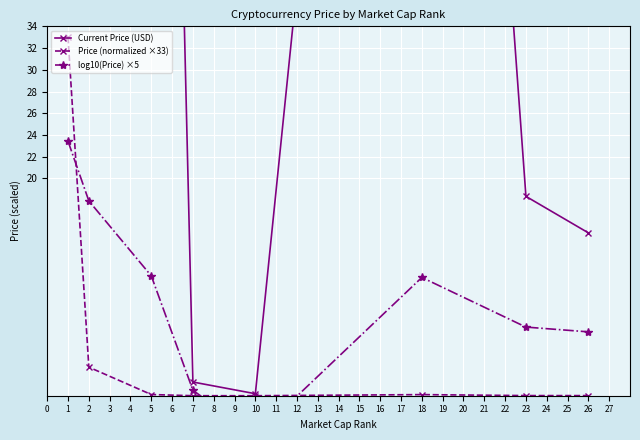

True or false: Price (normalized ×33) and Current Price (USD) intersect in this chart.

False